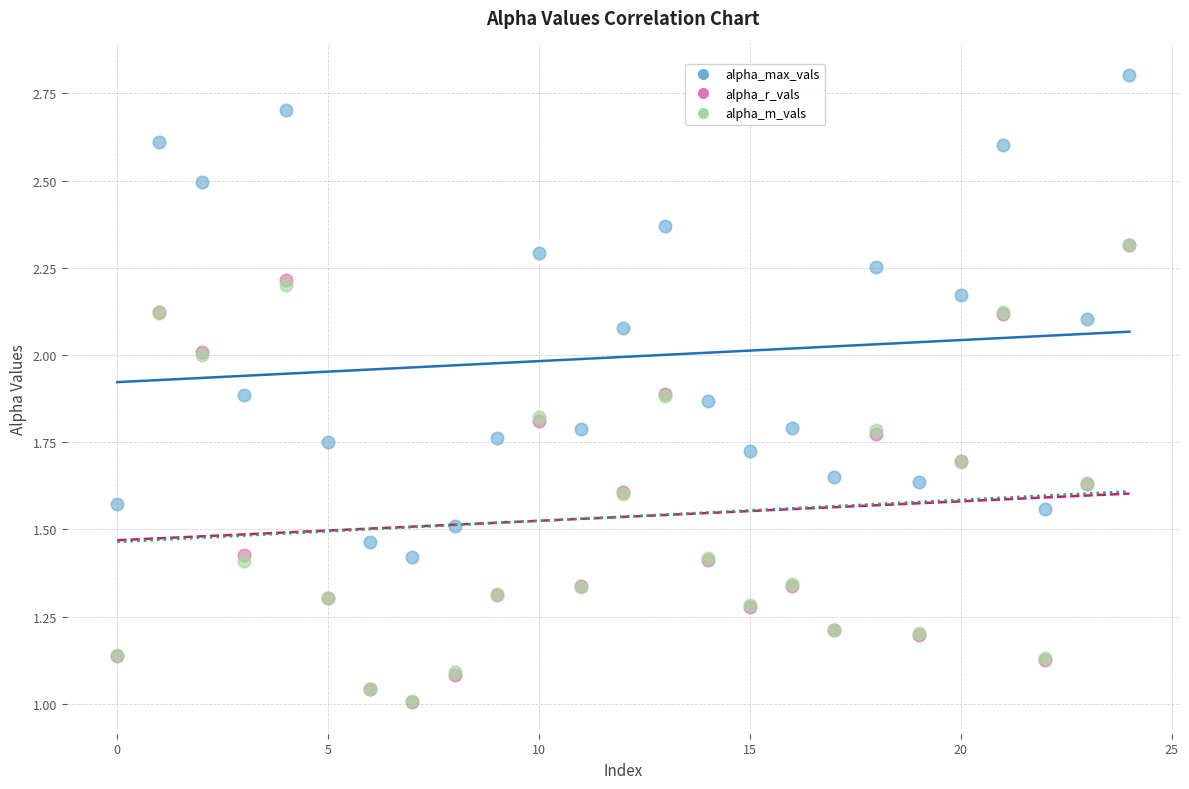

What are all the series names shown in the legend?

alpha_max_vals, alpha_r_vals, alpha_m_vals